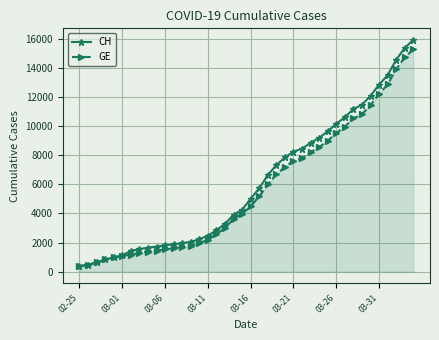

What is the highest value of the CH series?

15926